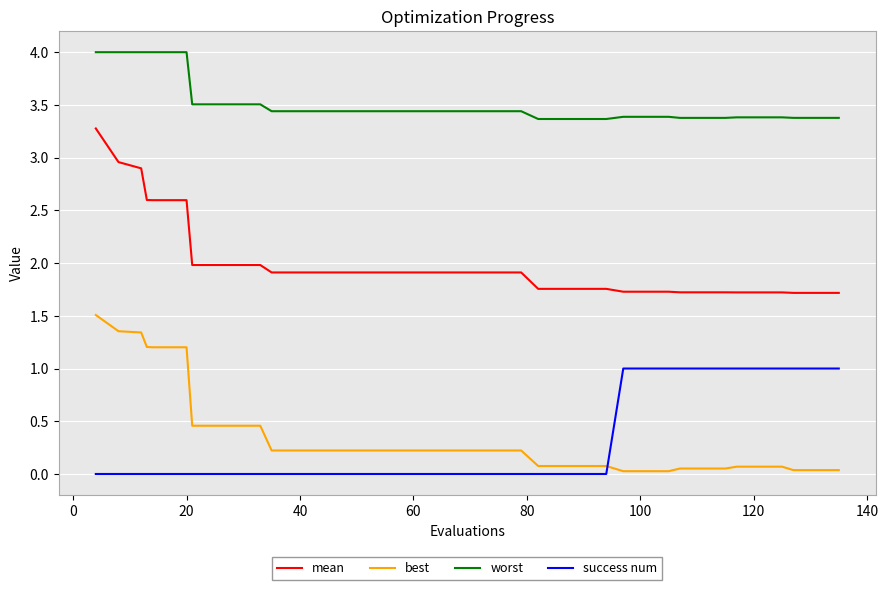

Rank the series by their maximum value, from lowest to highest.

success num, best, mean, worst